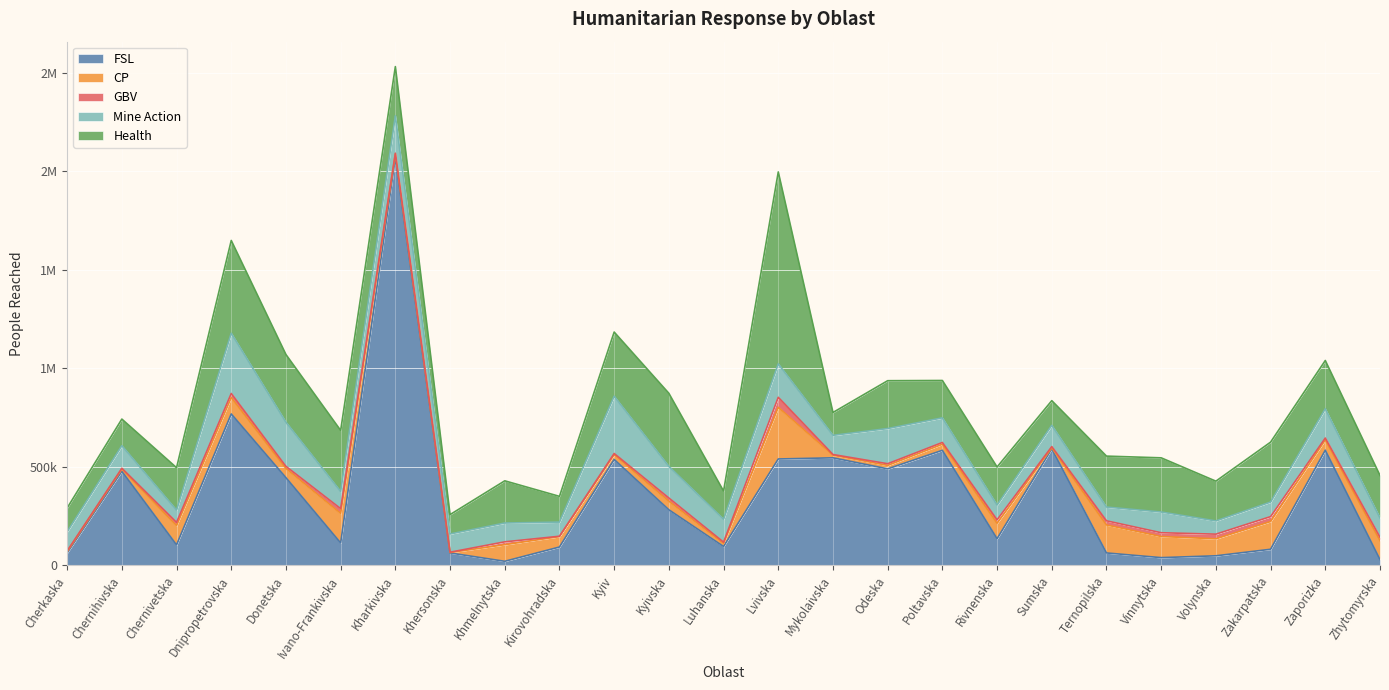

Rank the series by their maximum value, from lowest to highest.

GBV, CP, Mine Action, Health, FSL